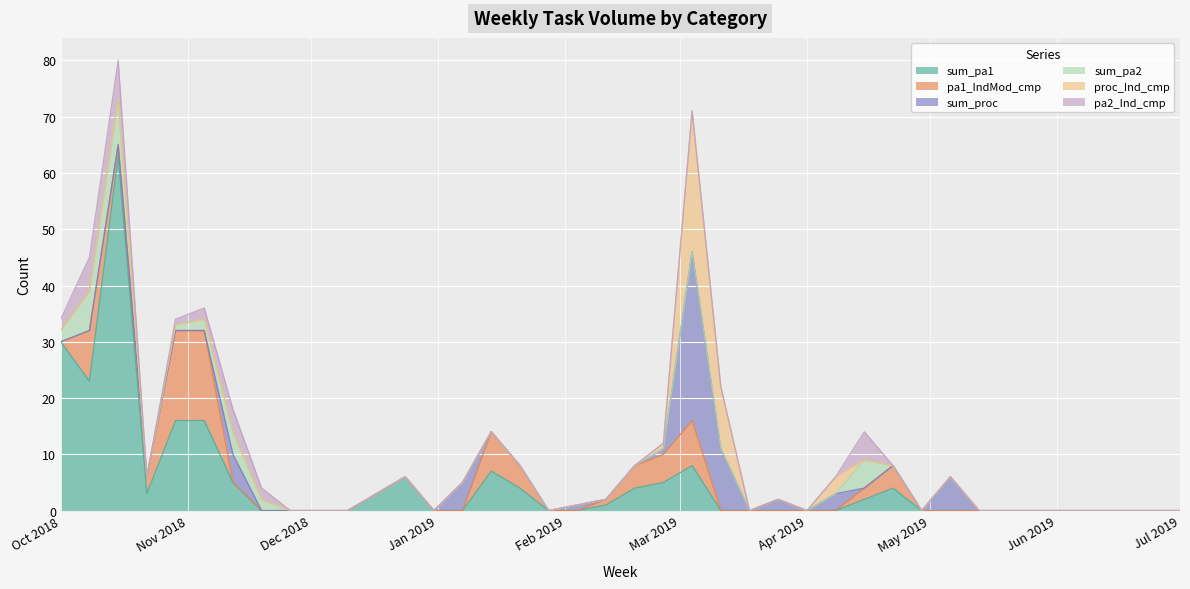

Rank the series by their maximum value, from highest to lowest.

sum_pa1, sum_proc, proc_Ind_cmp, pa1_IndMod_cmp, sum_pa2, pa2_Ind_cmp